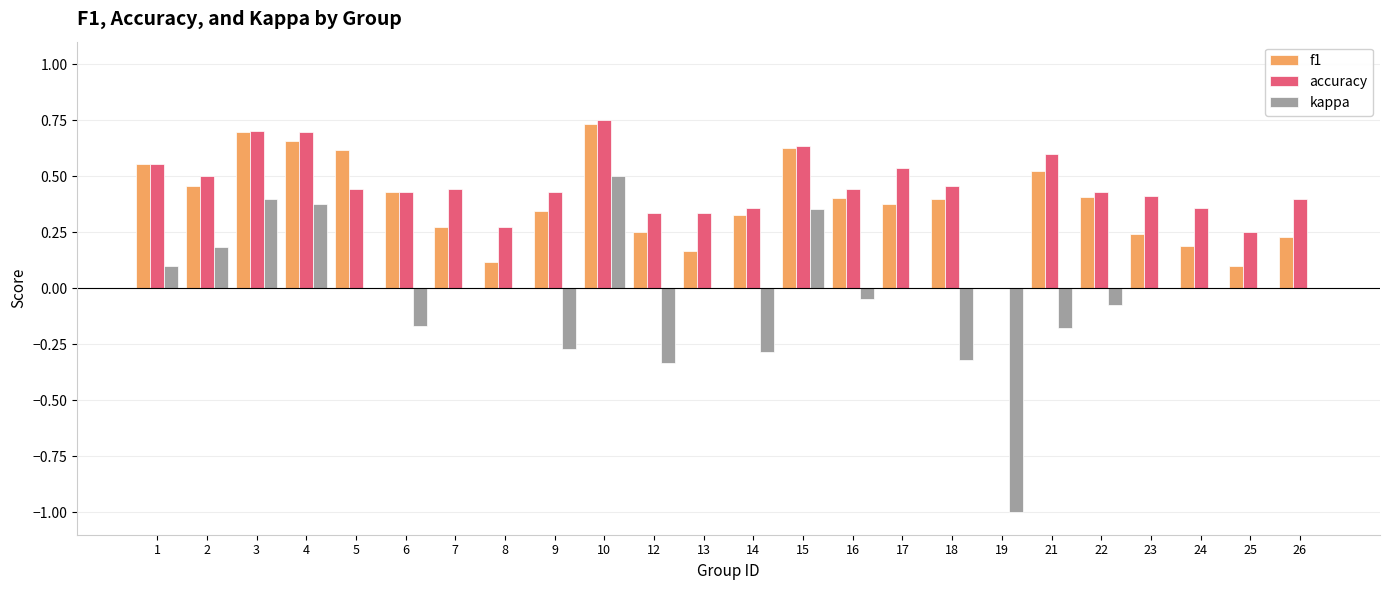

True or false: kappa has a value of 0.4 at 4.

True